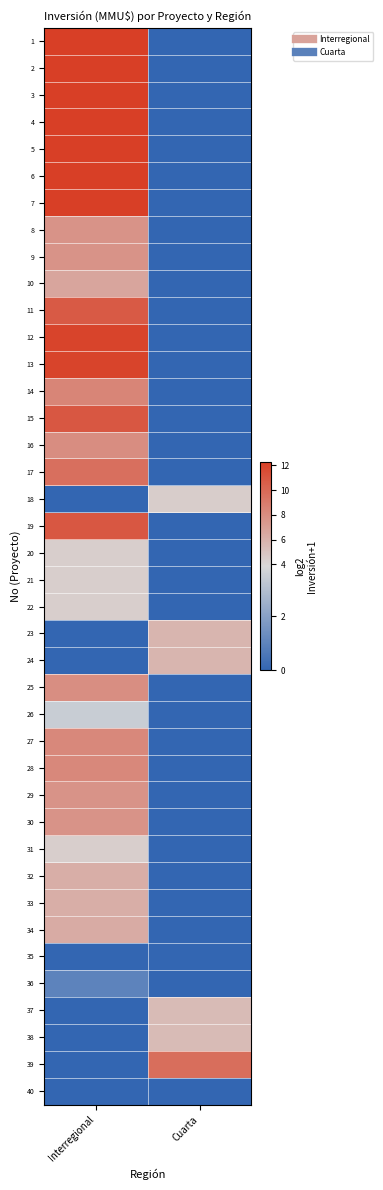

Reading left to right, extract all data points from this chart.

1: Interregional=12.3	Cuarta=0.0
2: Interregional=12.3	Cuarta=0.0
3: Interregional=12.3	Cuarta=0.0
4: Interregional=12.3	Cuarta=0.0
5: Interregional=12.3	Cuarta=0.0
6: Interregional=12.3	Cuarta=0.0
7: Interregional=12.3	Cuarta=0.0
8: Interregional=7.7	Cuarta=0.0
9: Interregional=7.7	Cuarta=0.0
10: Interregional=6.7	Cuarta=0.0
11: Interregional=10.8	Cuarta=0.0
12: Interregional=12.0	Cuarta=0.0
13: Interregional=12.0	Cuarta=0.0
14: Interregional=8.5	Cuarta=0.0
15: Interregional=11.0	Cuarta=0.0
16: Interregional=8.0	Cuarta=0.0
17: Interregional=9.6	Cuarta=0.0
18: Interregional=0.0	Cuarta=4.5
19: Interregional=11.0	Cuarta=0.0
20: Interregional=4.4	Cuarta=0.0
21: Interregional=4.4	Cuarta=0.0
22: Interregional=4.4	Cuarta=0.0
23: Interregional=0.0	Cuarta=5.8
24: Interregional=0.0	Cuarta=5.8
25: Interregional=7.9	Cuarta=0.0
26: Interregional=3.5	Cuarta=0.0
27: Interregional=8.2	Cuarta=0.0
28: Interregional=8.2	Cuarta=0.0
29: Interregional=7.7	Cuarta=0.0
30: Interregional=7.7	Cuarta=0.0
31: Interregional=4.4	Cuarta=0.0
32: Interregional=6.2	Cuarta=0.0
33: Interregional=6.2	Cuarta=0.0
34: Interregional=6.3	Cuarta=0.0
35: Interregional=0.0	Cuarta=0.0
36: Interregional=1.0	Cuarta=0.0
37: Interregional=0.0	Cuarta=5.5
38: Interregional=0.0	Cuarta=5.5
39: Interregional=0.0	Cuarta=9.7
40: Interregional=0.0	Cuarta=0.0